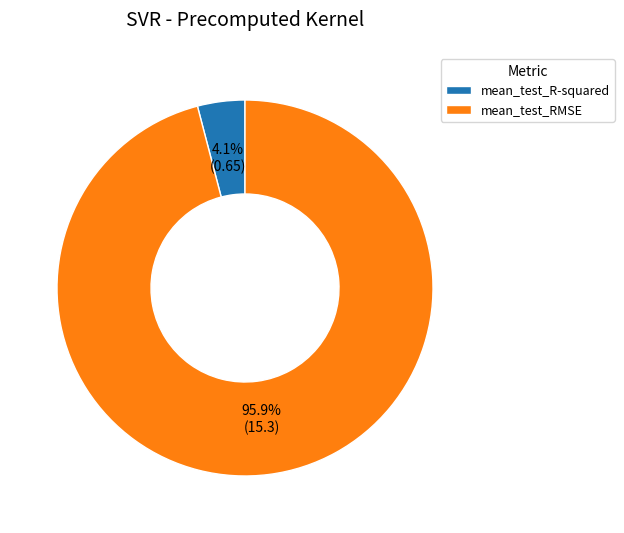

Does any single category account for the majority?

Yes